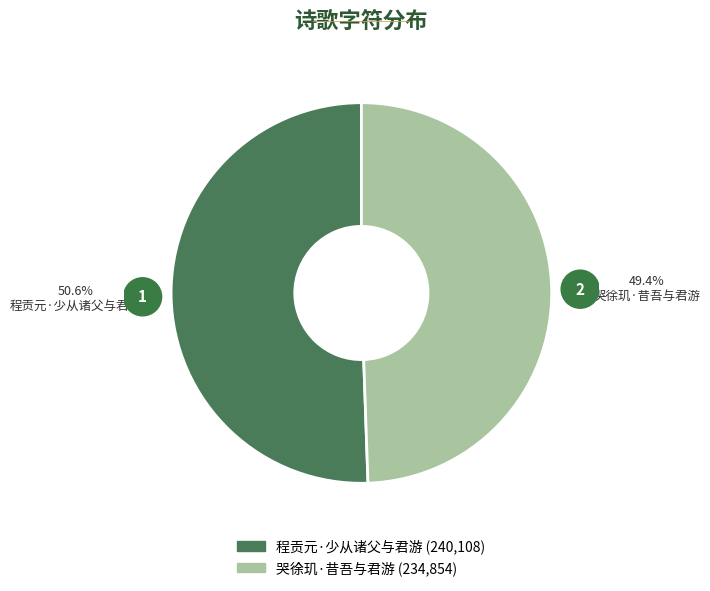

Count the number of slices in the pie.

2